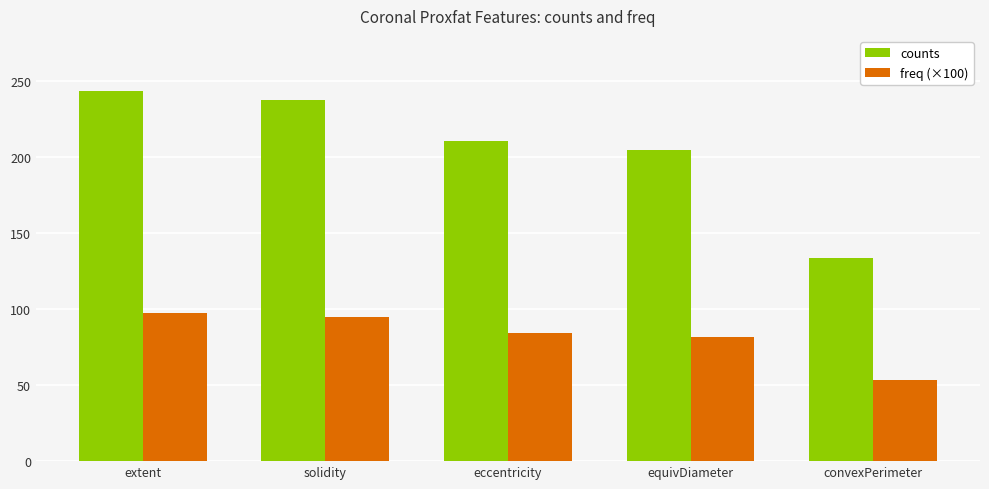

Reading right to left, list all the values displayed in this chart.

counts: 134.0	205.0	211.0	238.0	244.0
freq (×100): 53.6	82.0	84.4	95.2	97.6